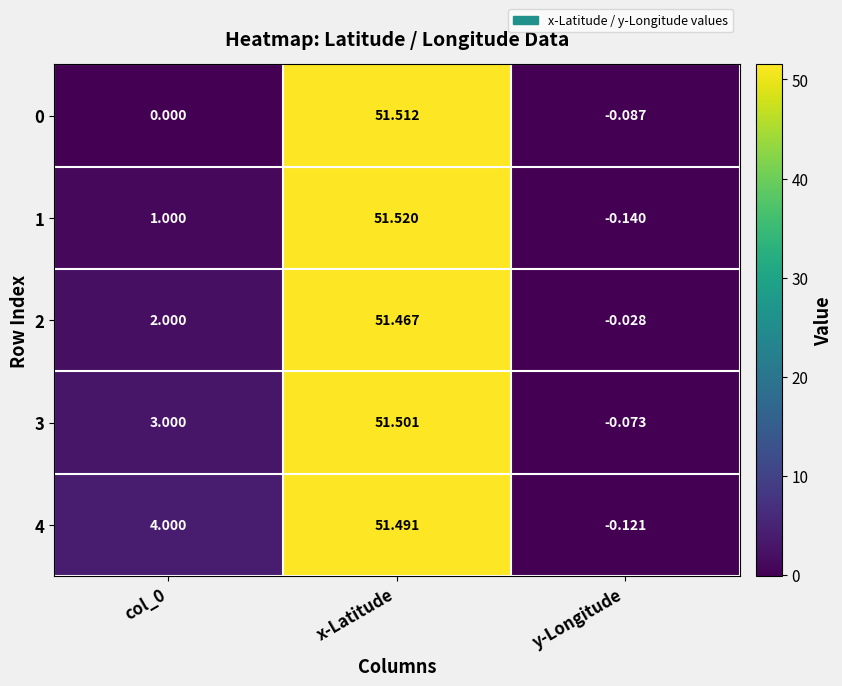

At which label does 3 reach its minimum?

y-Longitude